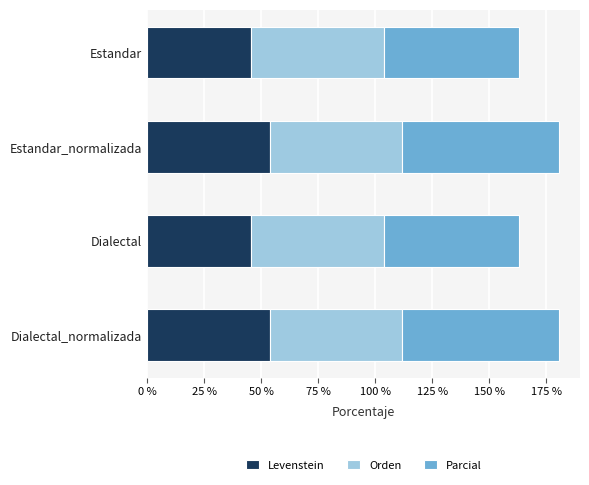

Is it true that Levenstein equals 16.2 at Dialectal_normalizada?

False